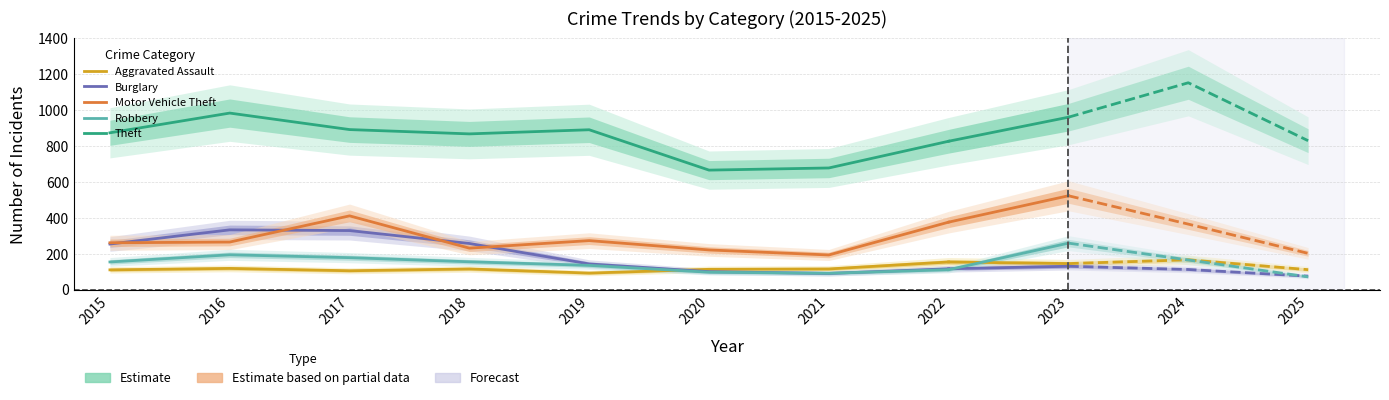

The value of Aggravated Assault at 2018 is 115. True or false?

True